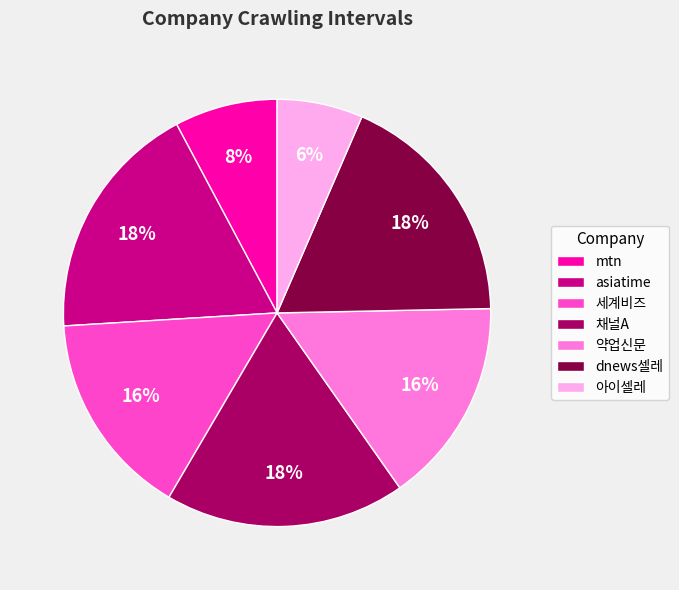

Do mtn and 약업신문 together represent more than half of the pie?

No